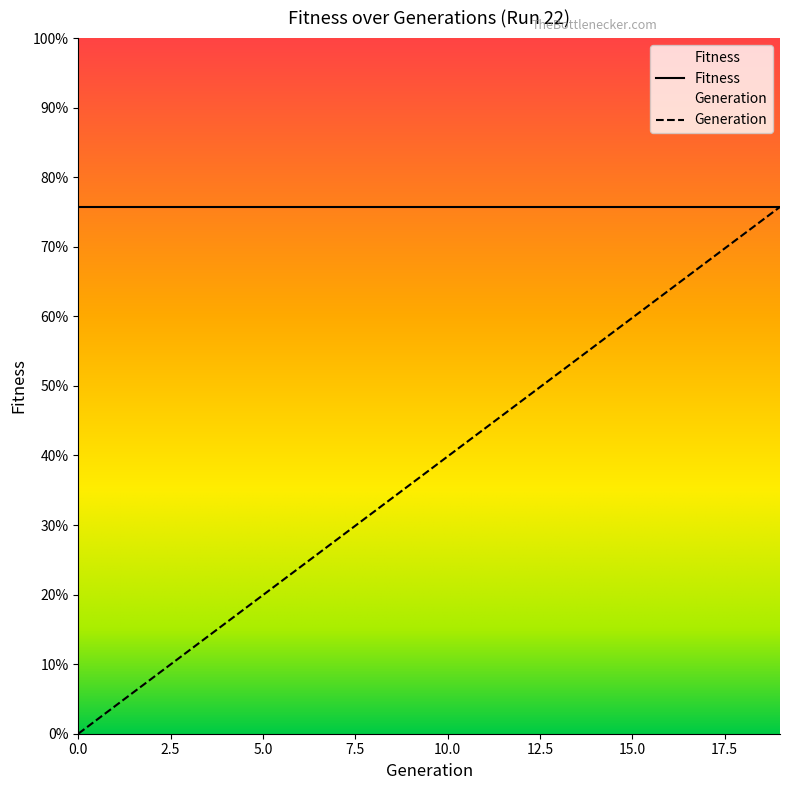

Does the chart display data point markers on the line(s)?

No